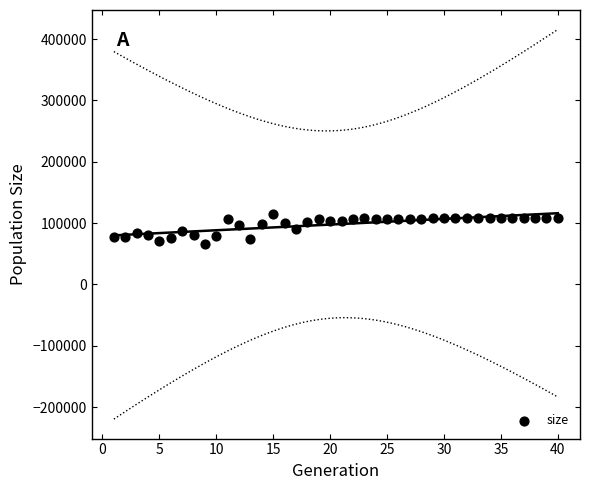

What is the range of X values (max minus min)?

39